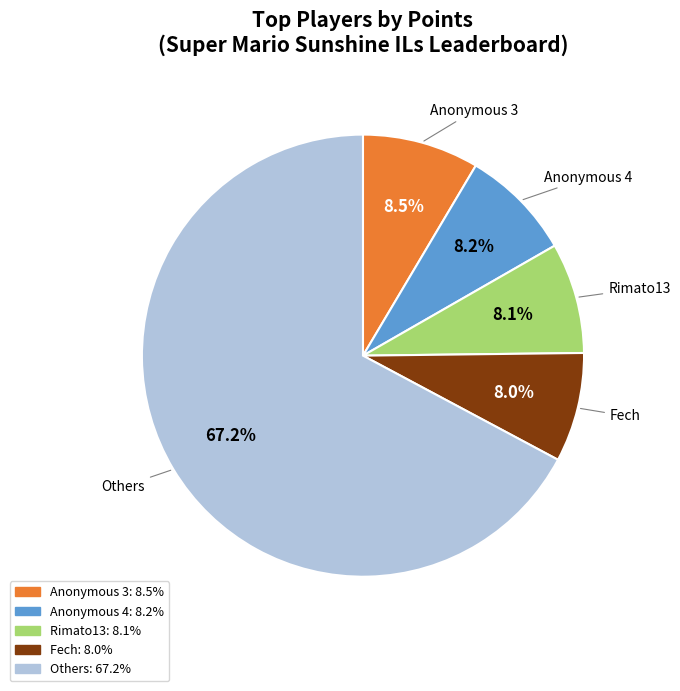

Does any single category account for the majority?

Yes